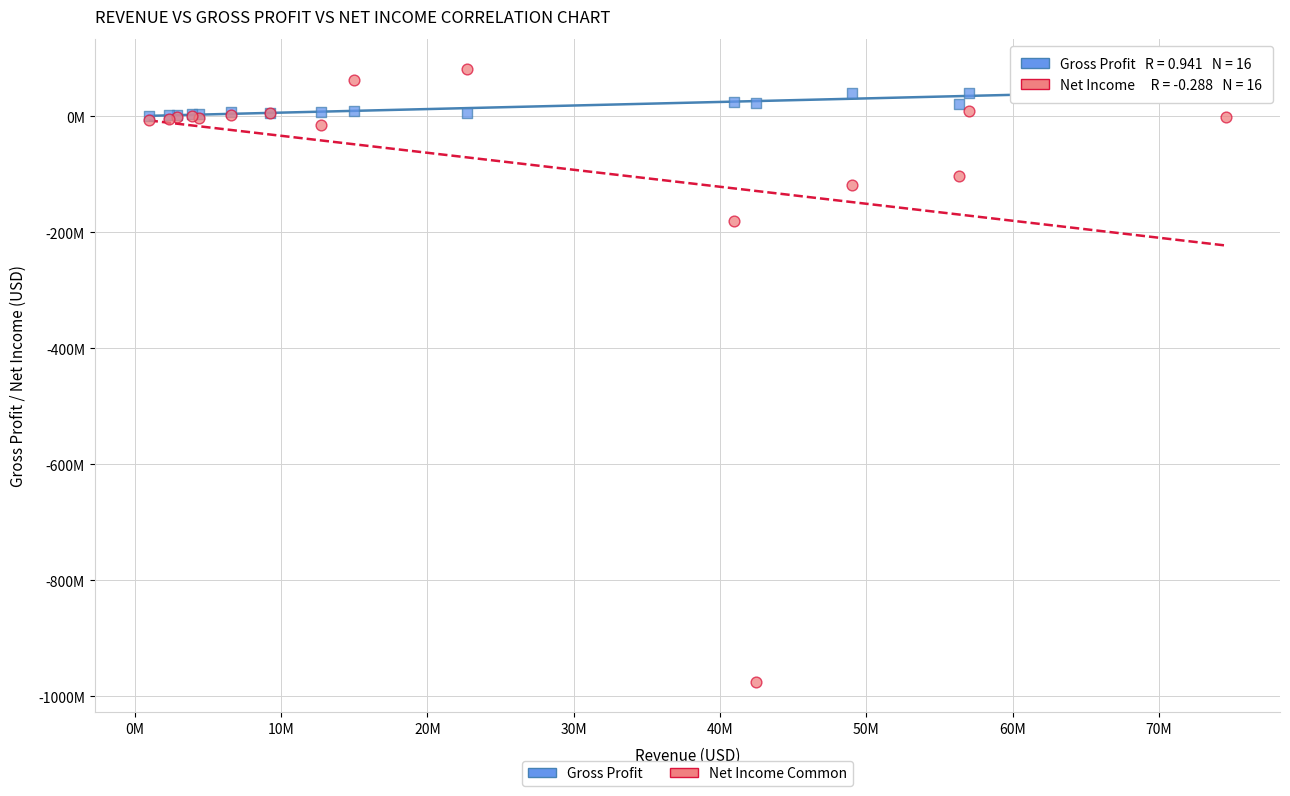

Which series has the largest Y range (max minus min)?

Net Income Common